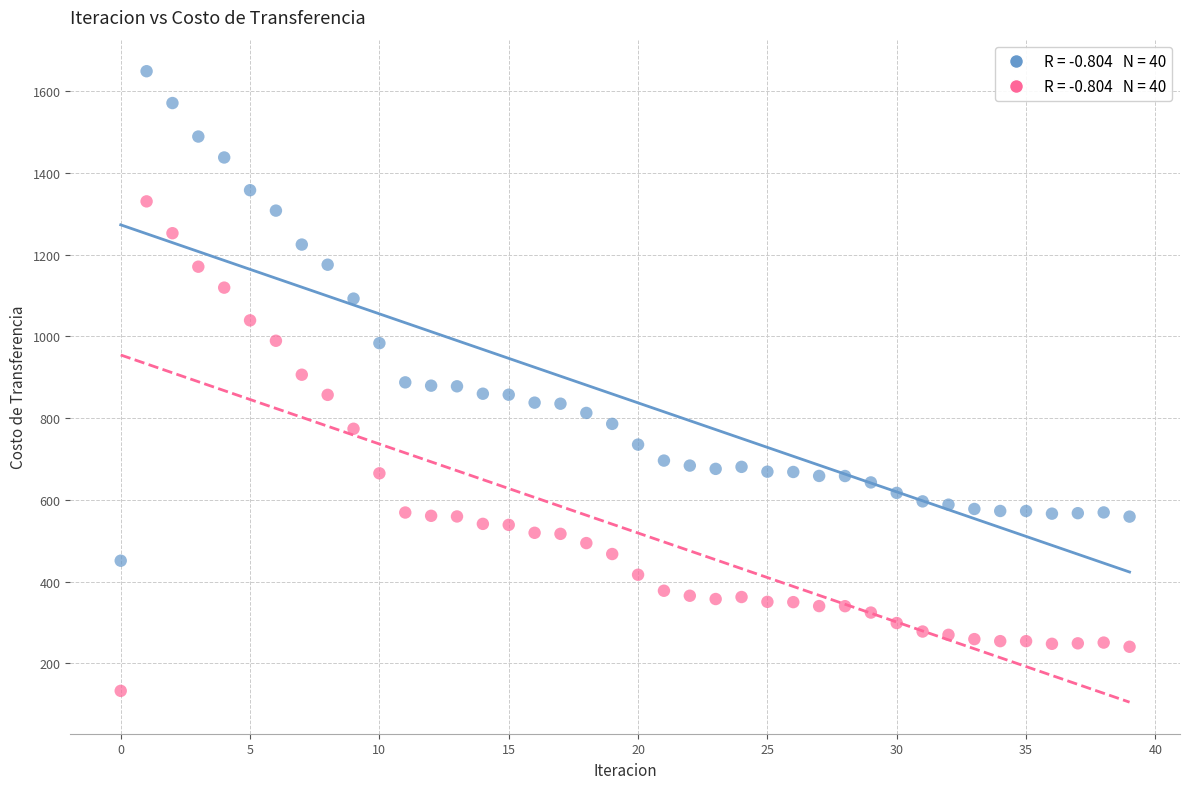

Across all data points, what is the range of Y values (max minus min)?

1515.4